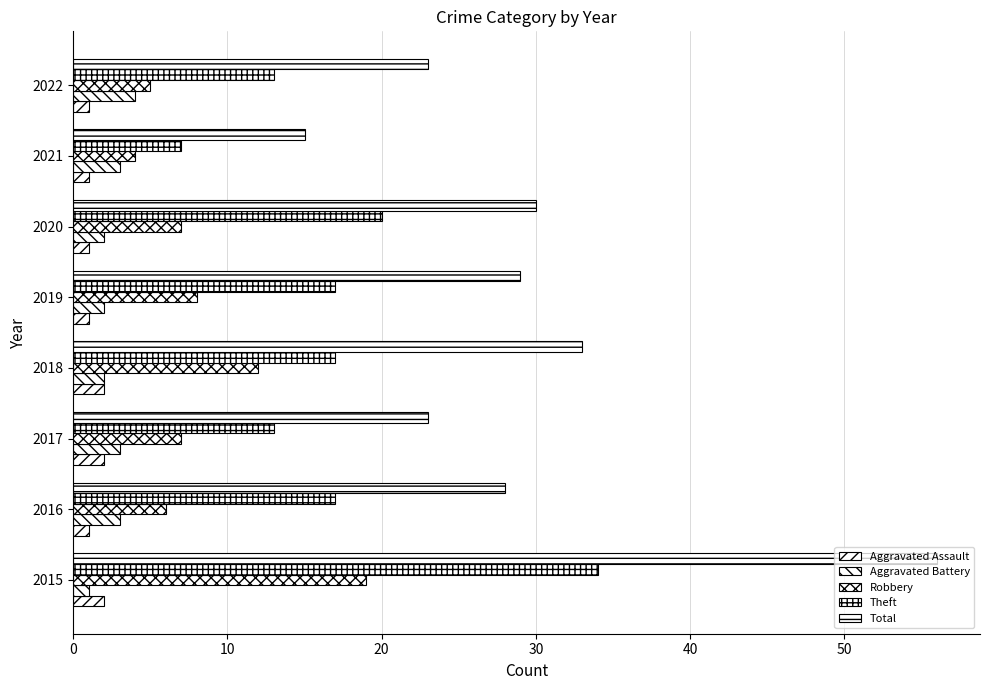

What is the difference between the second highest and second lowest values in the Robbery series?

7